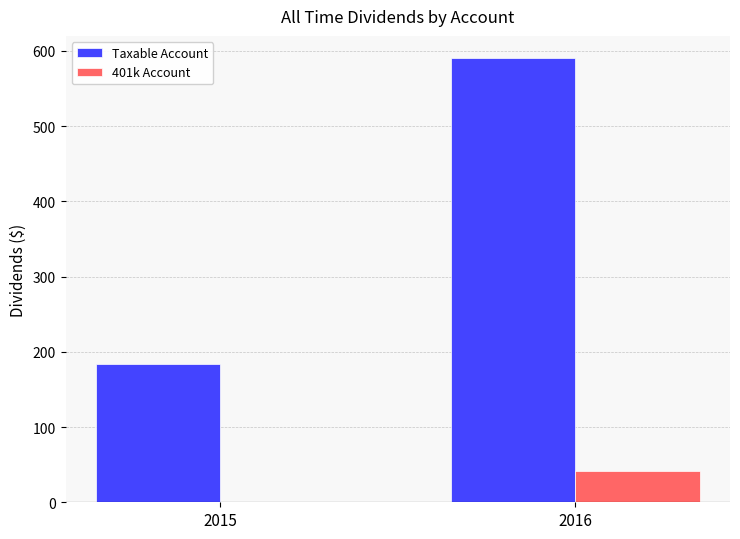

The value of Taxable Account at 2015 is 183.7. True or false?

True